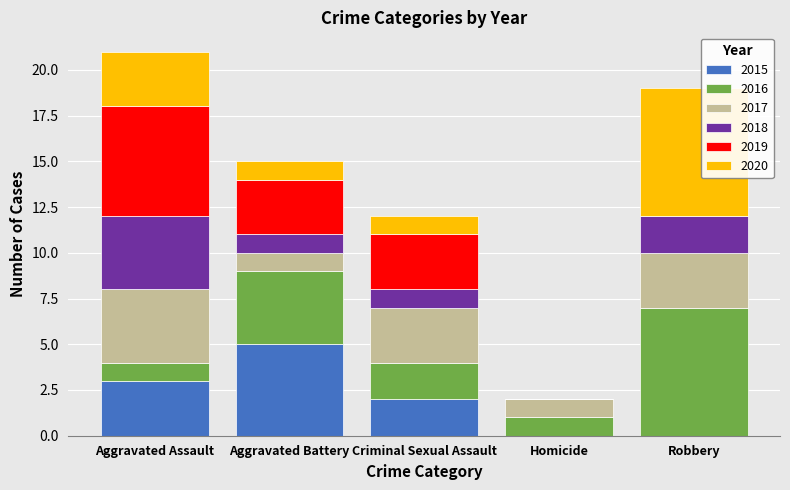

Does the chart contain stacked bars?

Yes